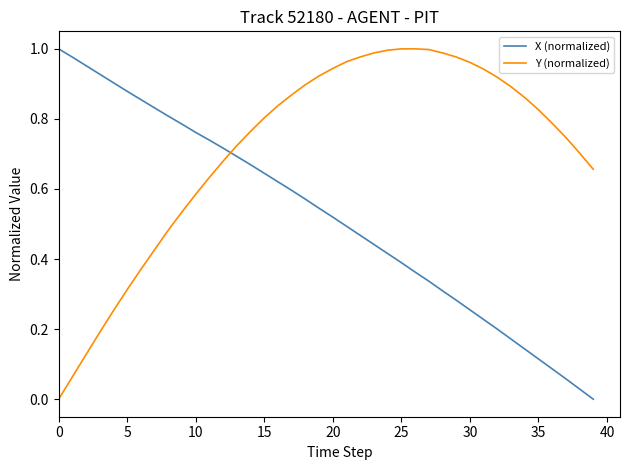

How many lines are shown in the chart?

2